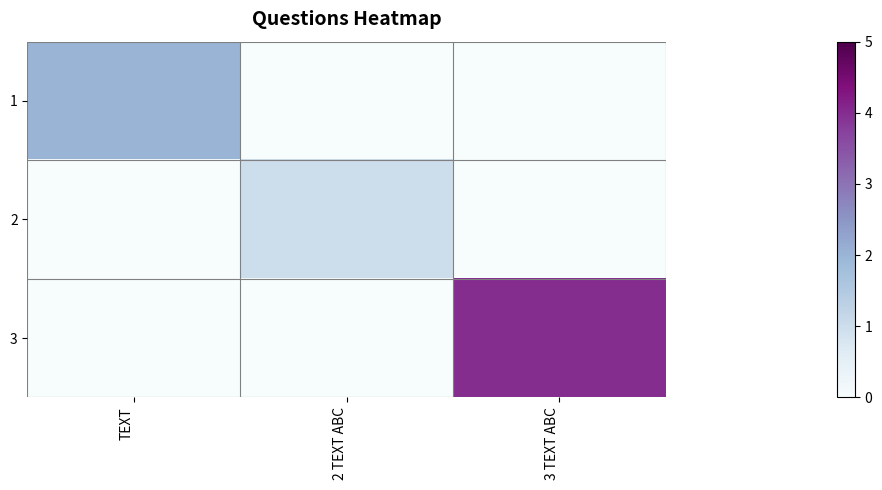

Reading left to right, list all the values displayed in this chart.

1: TEXT=2	2 TEXT ABC=0	3 TEXT ABC=0
2: TEXT=0	2 TEXT ABC=1	3 TEXT ABC=0
3: TEXT=0	2 TEXT ABC=0	3 TEXT ABC=4